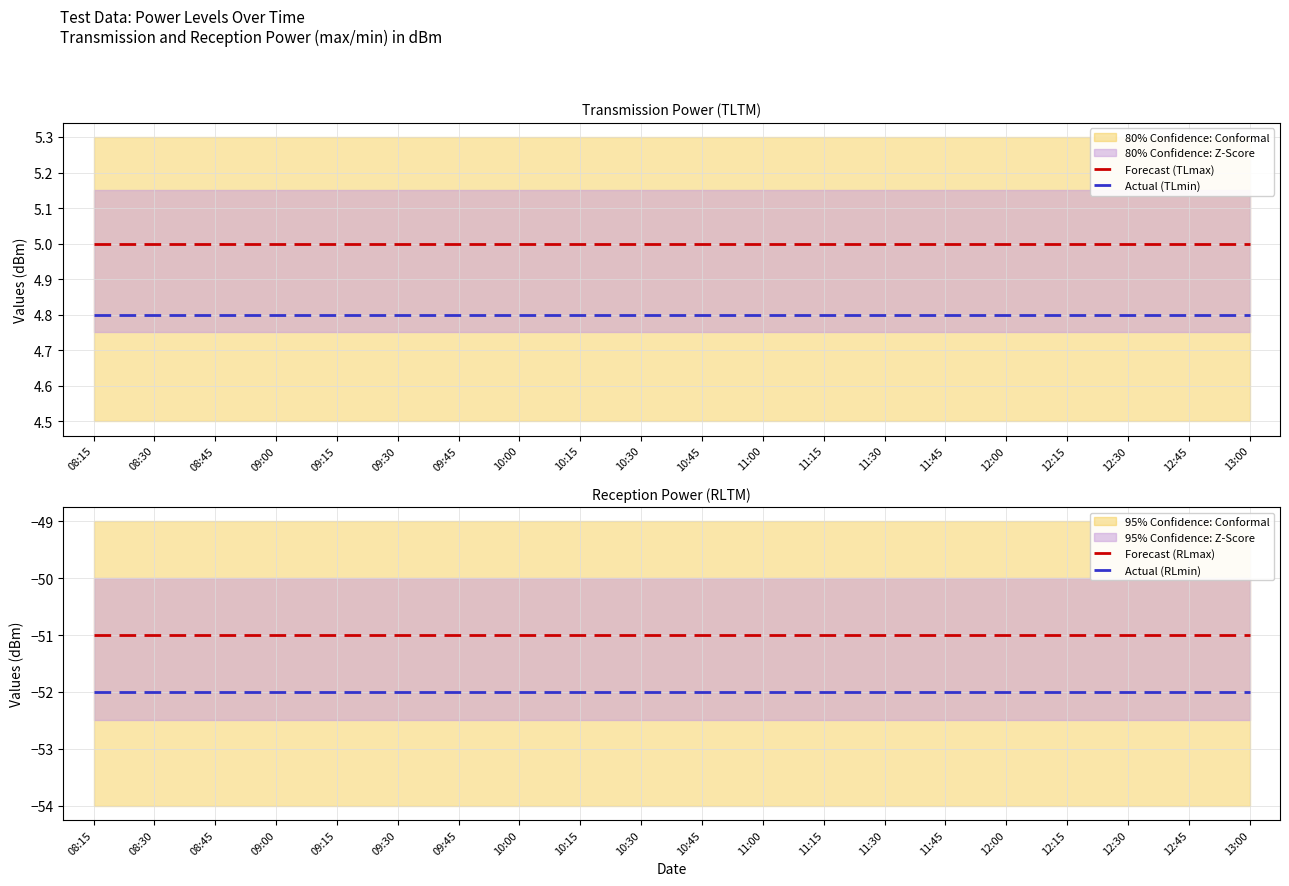

Where is Forecast (RLmax) nearest to the value -51?

08:15